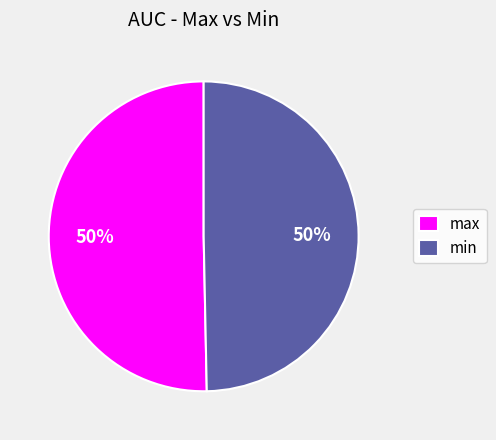

To the nearest percent, what is the average slice percentage?

50%